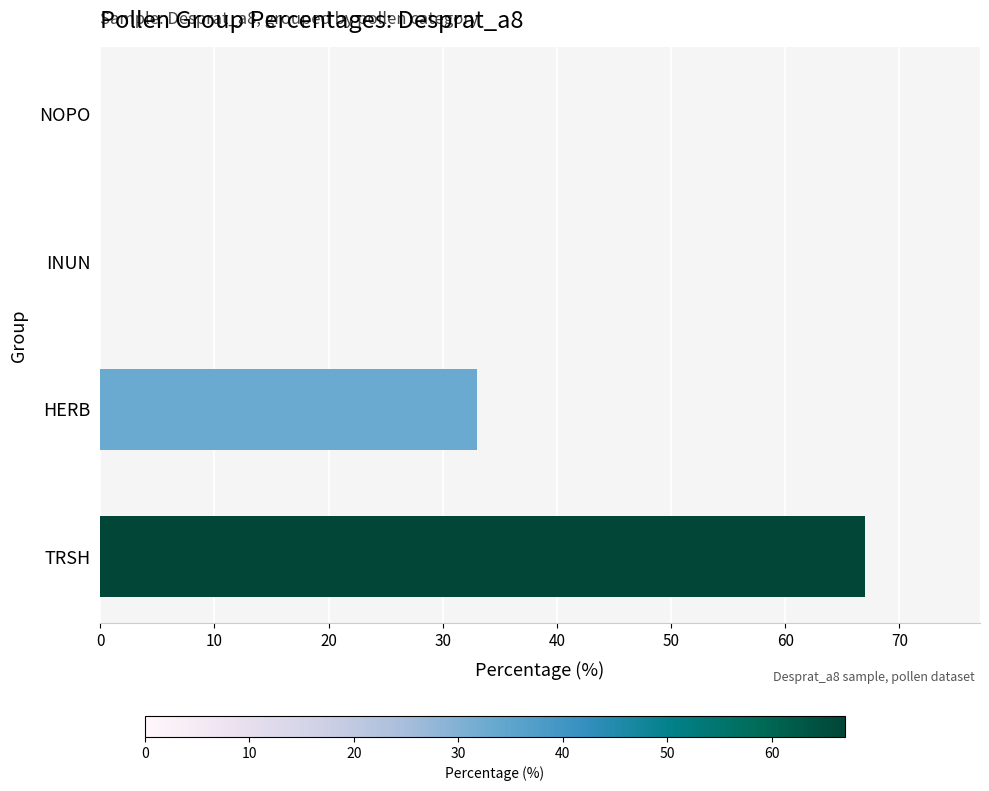

Which label corresponds to the largest value in the chart?

TRSH